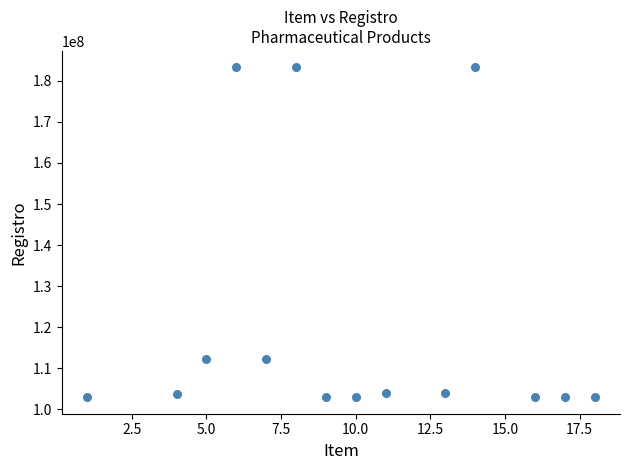

What is the range of Y values (max minus min)?

80280362